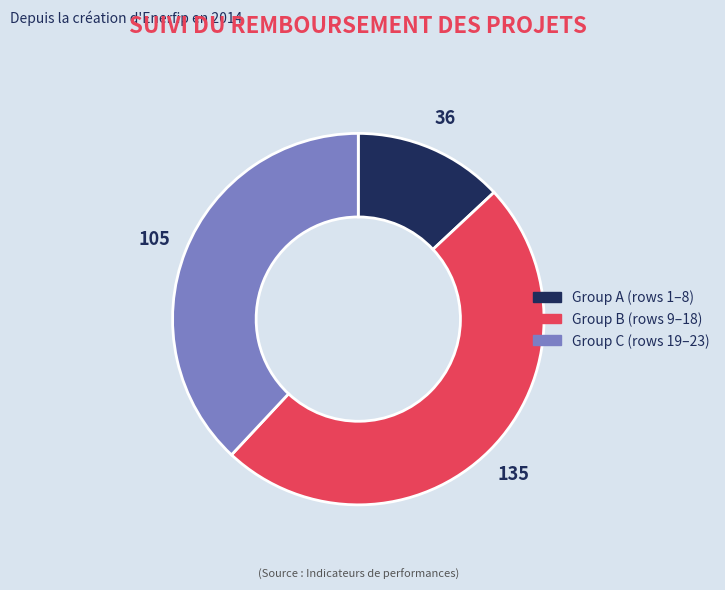

Is there a majority slice in this chart?

No